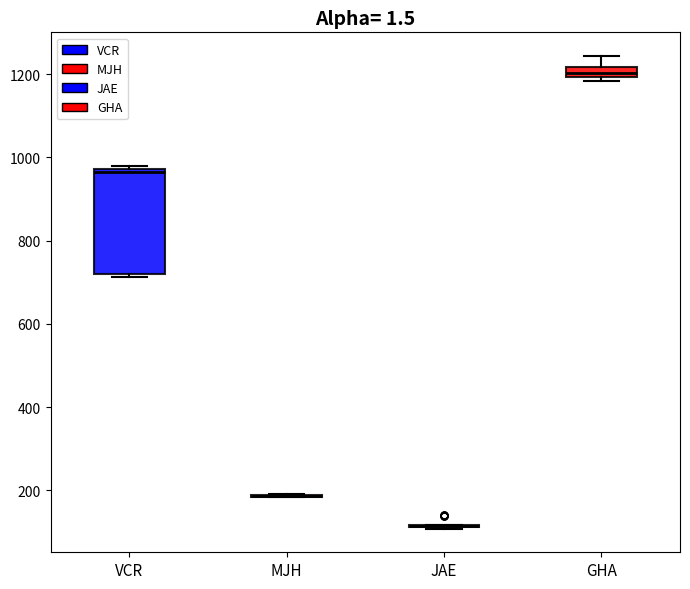

Where does the median line of the box for VCR sit on the y-axis? The values are not printed on the chart, so give them approximately, as read against the axis.

960